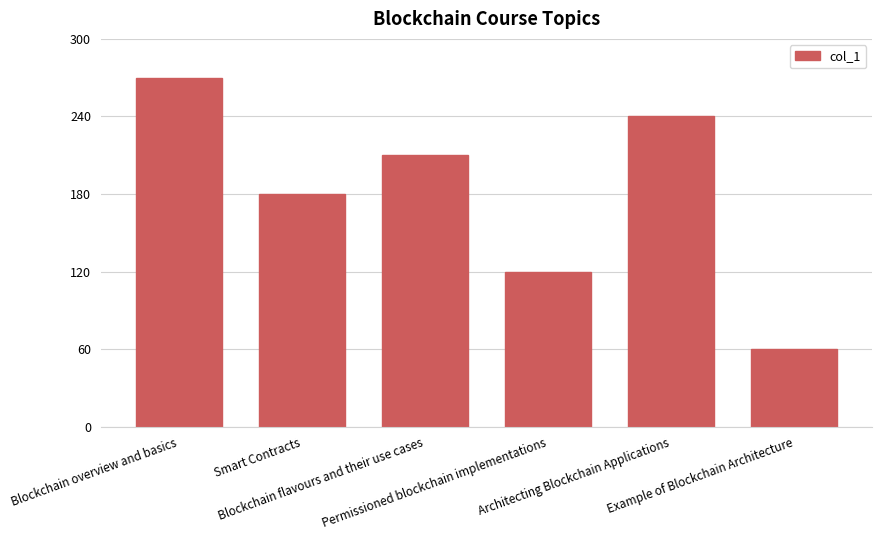

List the labels in order of value, smallest first.

Example of Blockchain Architecture, Permissioned blockchain implementations, Smart Contracts, Blockchain flavours and their use cases, Architecting Blockchain Applications, Blockchain overview and basics